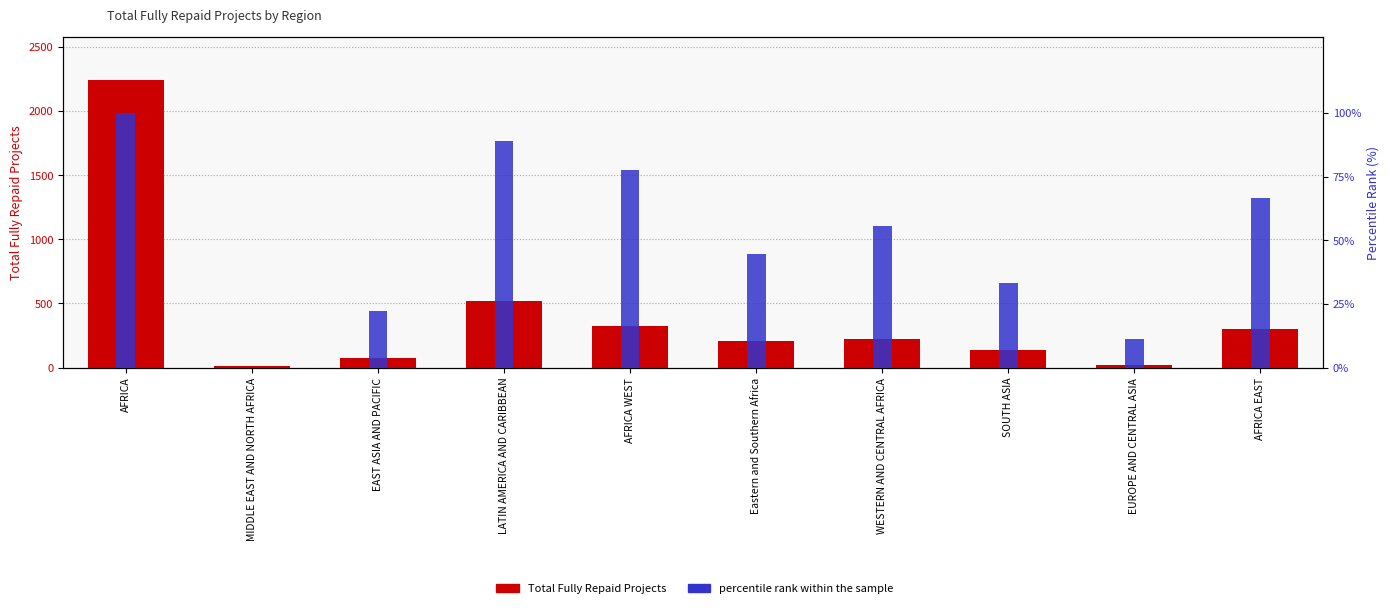

What is the label of the 7th bar from the left?

WESTERN AND CENTRAL AFRICA